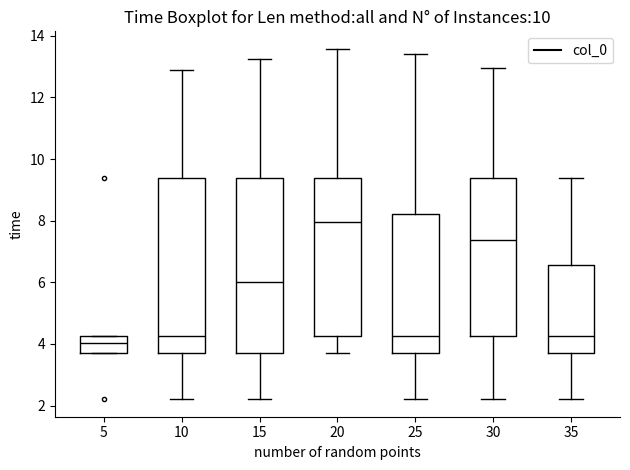

Reading left to right, read every box against the y-axis: the position of its median line, the range the box covers, and the ends of its whiskers. The values are not printed on the chart, so give them approximately, as read against the axis.

5: median 4.0, box 3.8 to 4.2, whiskers 3.8 to 4.2
10: median 4.2, box 3.8 to 9.4, whiskers 2.2 to 12.8
15: median 6.0, box 3.8 to 9.4, whiskers 2.2 to 13.2
20: median 8.0, box 4.2 to 9.4, whiskers 3.8 to 13.6
25: median 4.2, box 3.8 to 8.2, whiskers 2.2 to 13.4
30: median 7.4, box 4.2 to 9.4, whiskers 2.2 to 13.0
35: median 4.2, box 3.8 to 6.6, whiskers 2.2 to 9.4